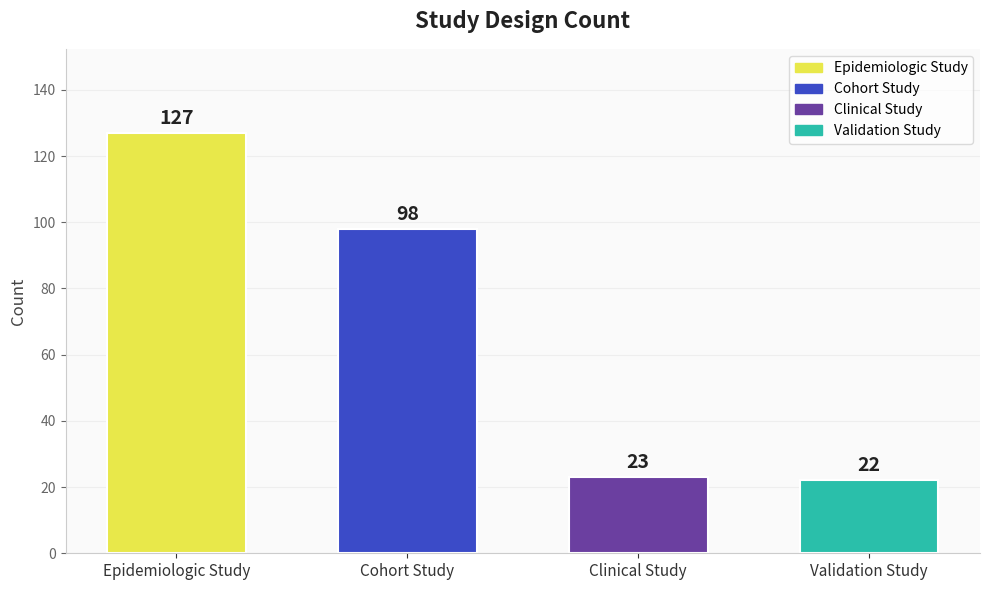

What is the smallest value displayed?

22